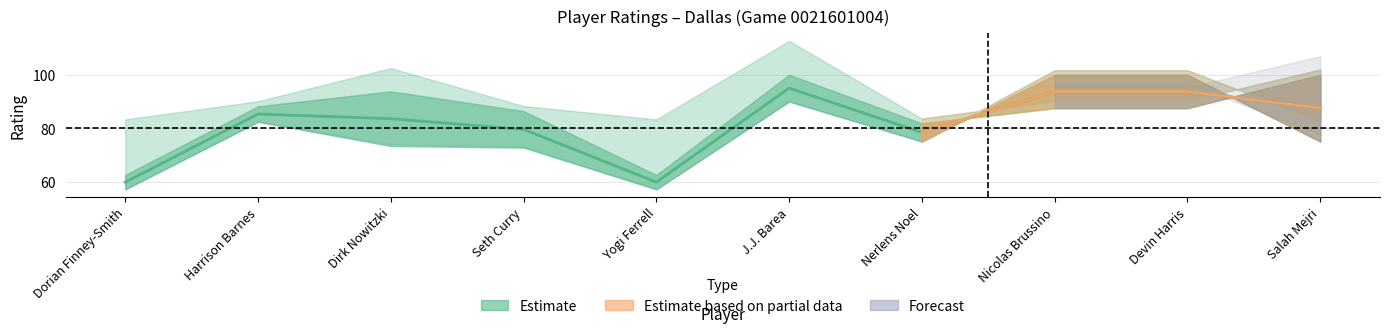

What is the label of the 7th point from the right?

Seth Curry